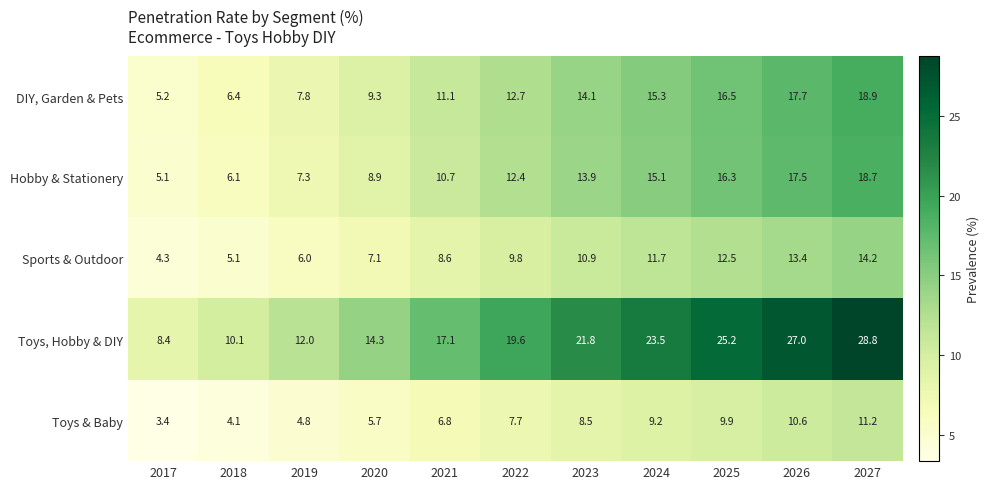

What is the average value of the Hobby & Stationery series?

12.0